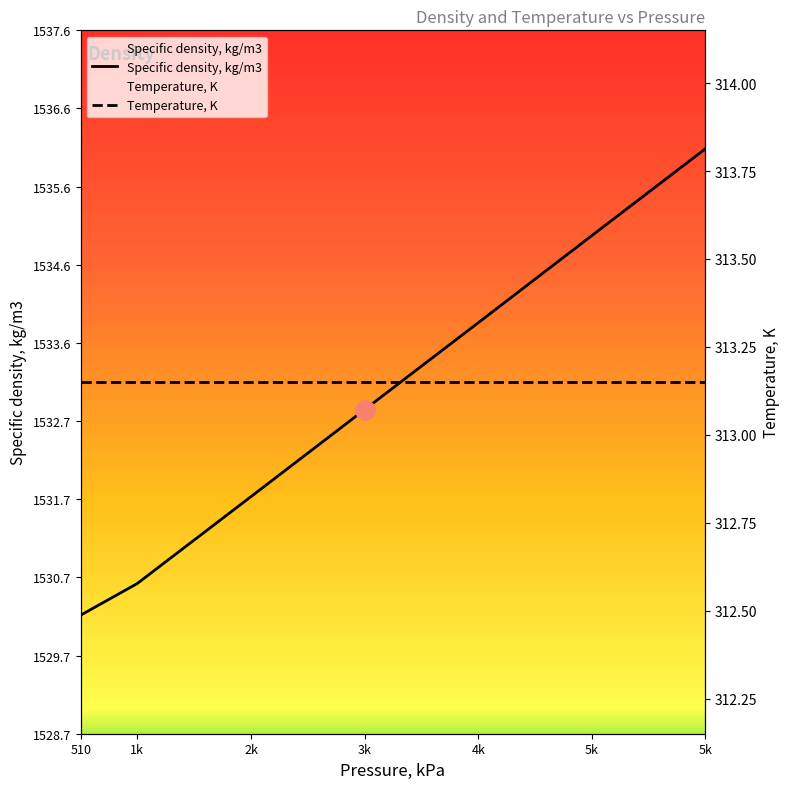

What is the change in value from 3k to 4k?

+1.1